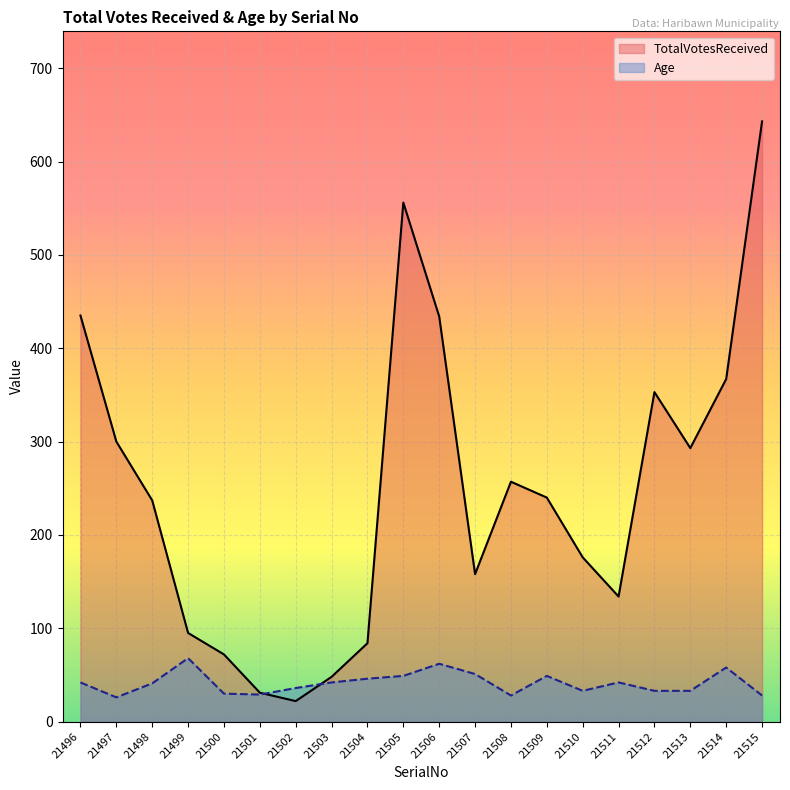

Which category has the lowest value across all series?

21502